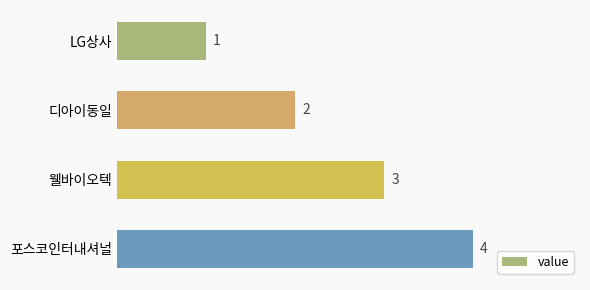

Which category has the highest value across all series?

포스코인터내셔널